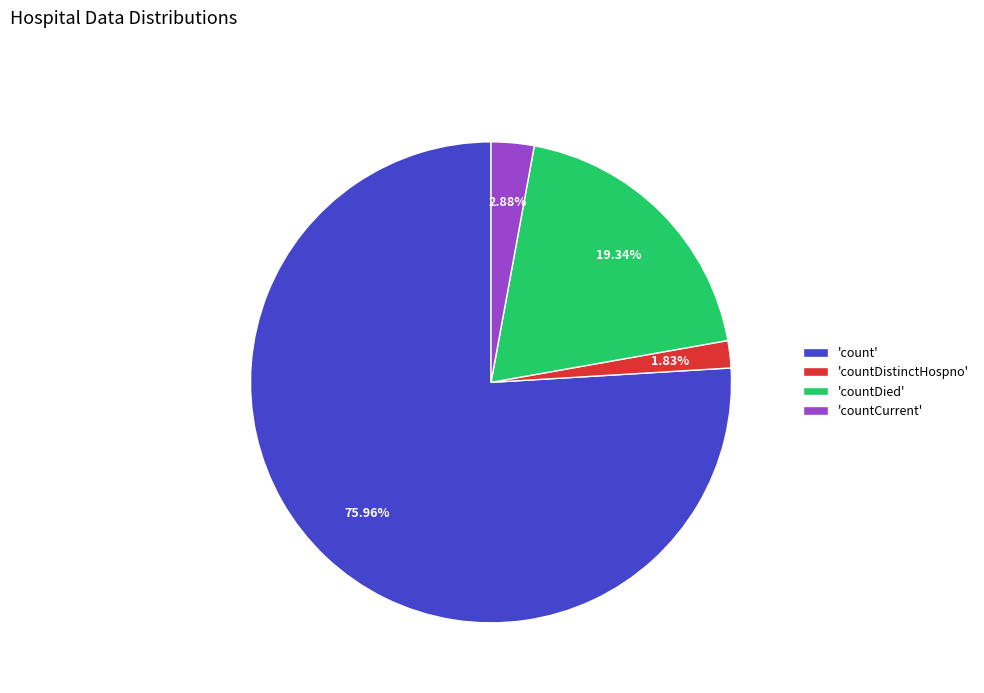

How many slices are in this pie chart?

4